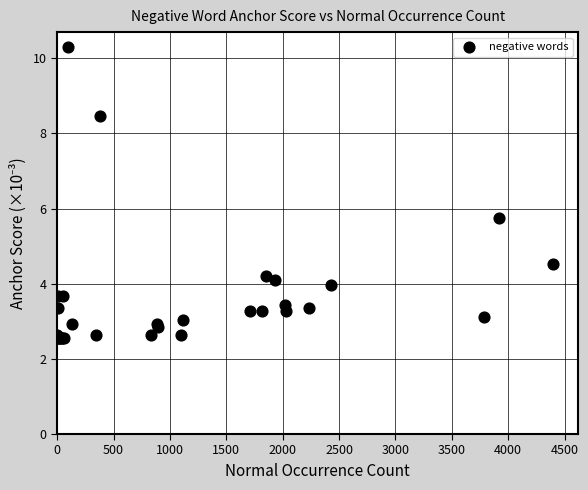

What Y value in the scatter plot is closest to 6?

5.7